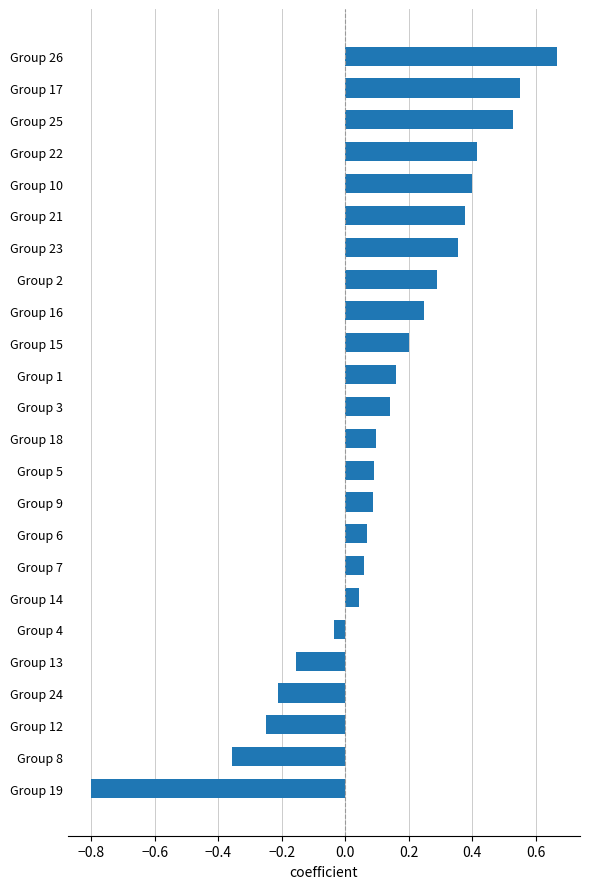

What is the change in value from Group 5 to Group 17?

+0.5